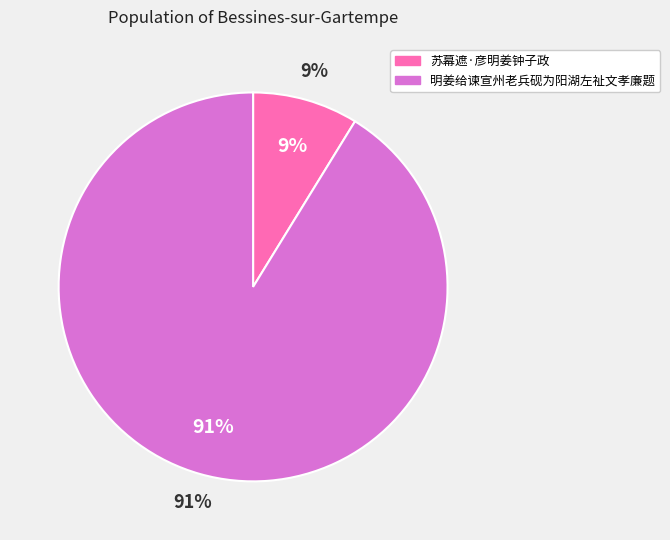

To the nearest percent, what percentage of the pie is 苏幕遮·彦明姜钟子政?

9%